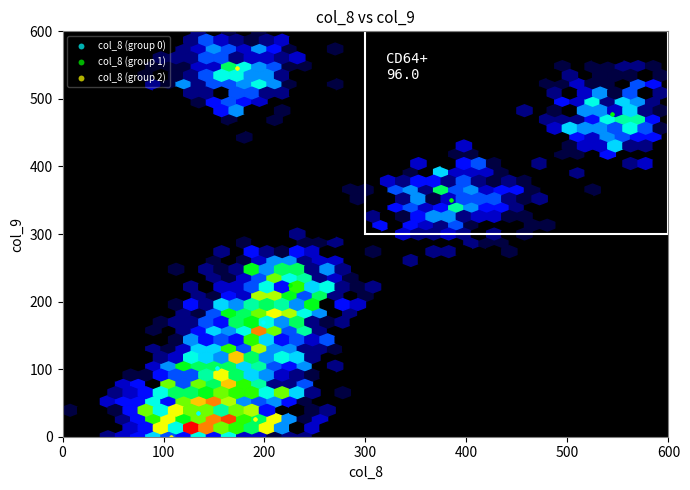

Which series has the largest Y range (max minus min)?

col_8 (group 2)